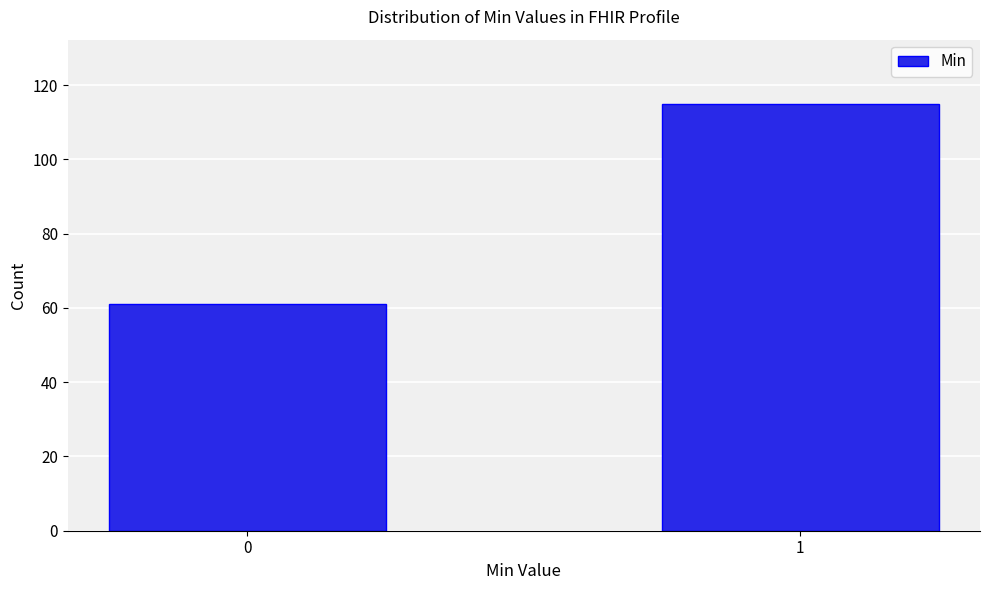

Reading left to right, list all the values displayed in this chart.

61	115